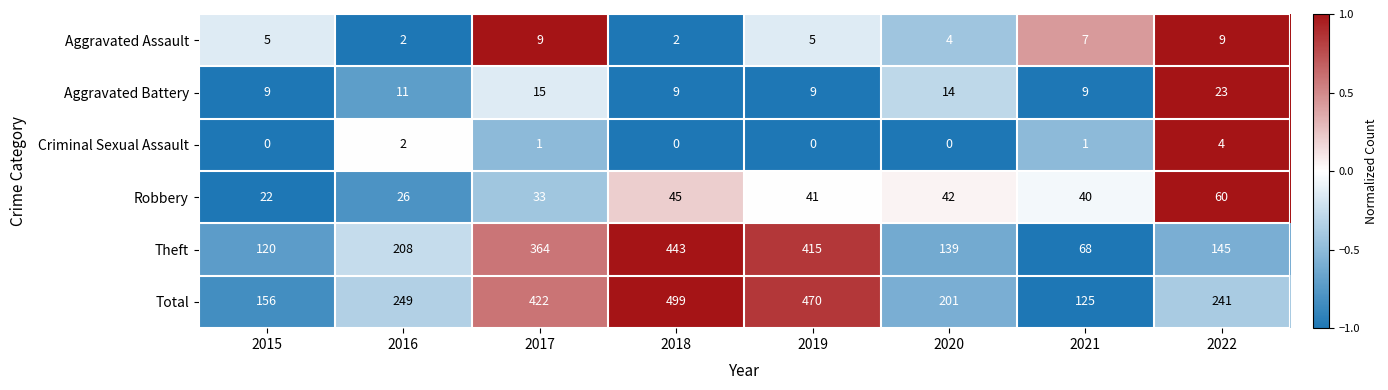

What is the difference between the maximum and minimum values in the Criminal Sexual Assault series?

4